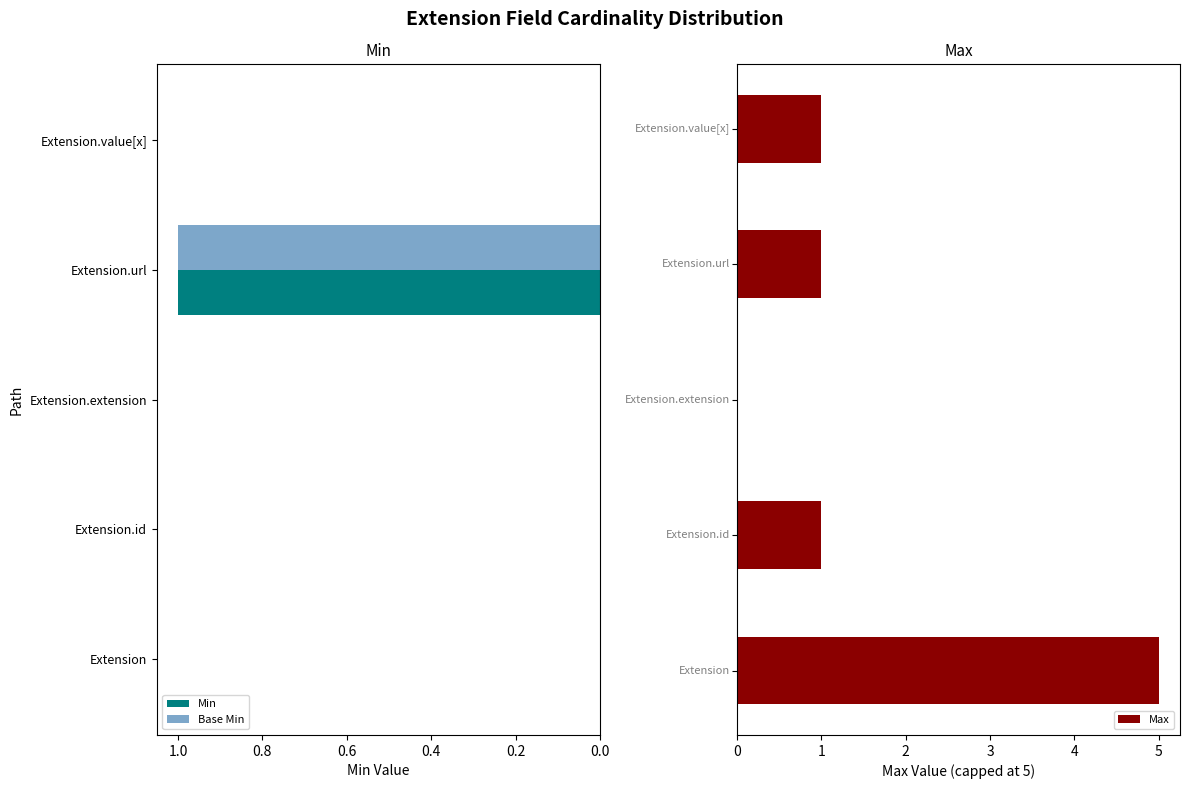

What is the difference between the maximum and second lowest values in the Base Min series?

1